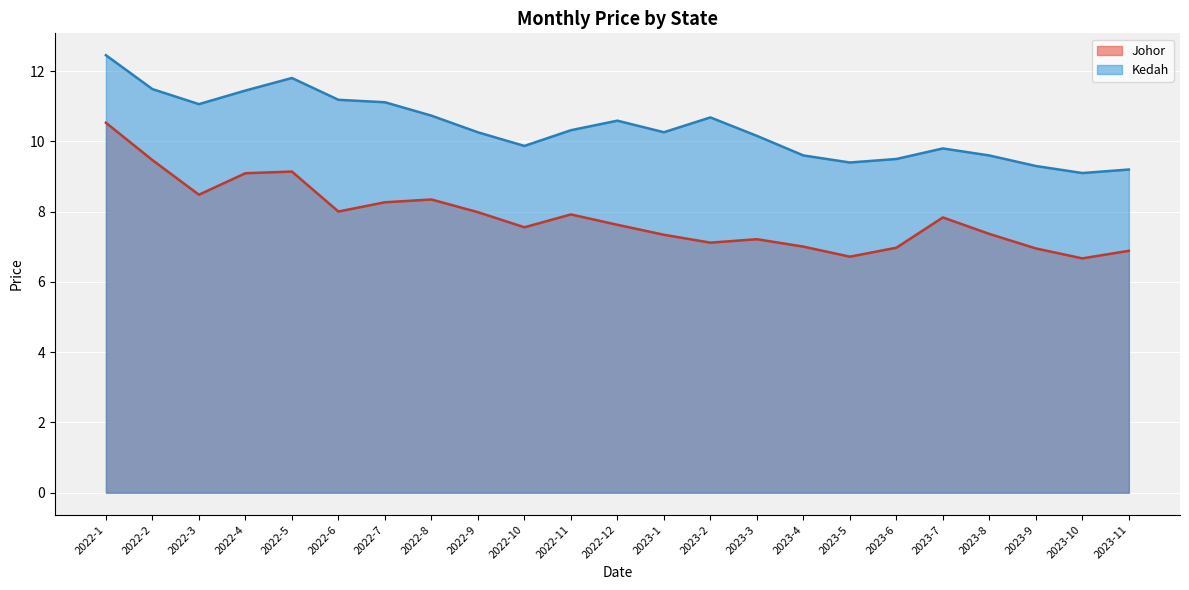

Where is Johor nearest to the value 8?

2022-6